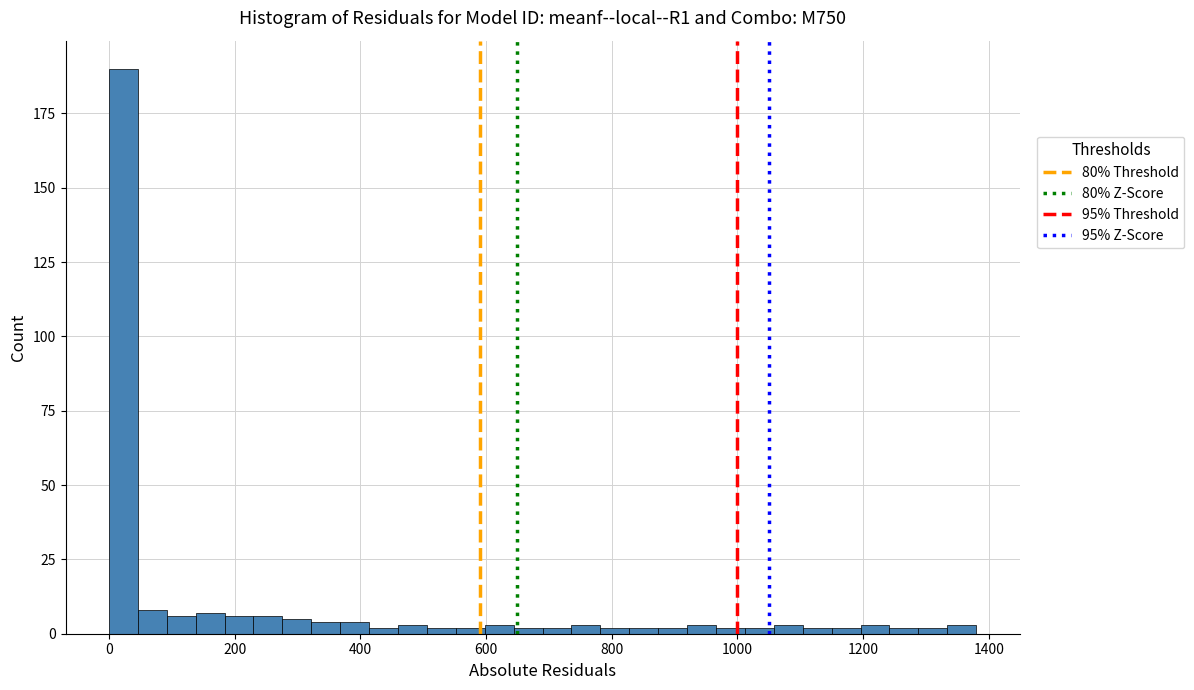

Around what value on the x-axis is the tallest bar? Give the approximate position of its centre, as read against the axis.

20